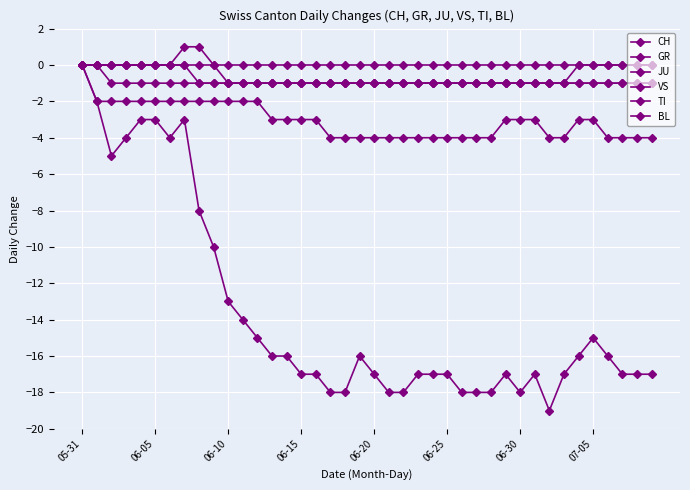

Reading left to right, list all the values displayed in this chart.

CH: 0	-2	-5	-4	-3	-3	-4	-3	-8	-10	-13	-14	-15	-16	-16	-17	-17	-18	-18	-16	-17	-18	-18	-17	-17	-17	-18	-18	-18	-17	-18	-17	-19	-17	-16	-15	-16	-17	-17	-17
GR: 0	0	0	0	0	0	0	0	-1	-1	-1	-1	-1	-1	-1	-1	-1	-1	-1	-1	-1	-1	-1	-1	-1	-1	-1	-1	-1	-1	-1	-1	-1	-1	-1	-1	-1	-1	-1	-1
JU: 0	0	-1	-1	-1	-1	-1	-1	-1	-1	-1	-1	-1	-1	-1	-1	-1	-1	-1	-1	-1	-1	-1	-1	-1	-1	-1	-1	-1	-1	-1	-1	-1	-1	0	0	0	0	0	0
VS: 0	-2	-2	-2	-2	-2	-2	-2	-2	-2	-2	-2	-2	-3	-3	-3	-3	-4	-4	-4	-4	-4	-4	-4	-4	-4	-4	-4	-4	-3	-3	-3	-4	-4	-3	-3	-4	-4	-4	-4
TI: 0	0	0	0	0	0	0	1	1	0	-1	-1	-1	-1	-1	-1	-1	-1	-1	-1	-1	-1	-1	-1	-1	-1	-1	-1	-1	-1	-1	-1	-1	-1	-1	-1	-1	-1	-1	-1
BL: 0	0	0	0	0	0	0	0	0	0	0	0	0	0	0	0	0	0	0	0	0	0	0	0	0	0	0	0	0	0	0	0	0	0	0	0	0	0	0	0